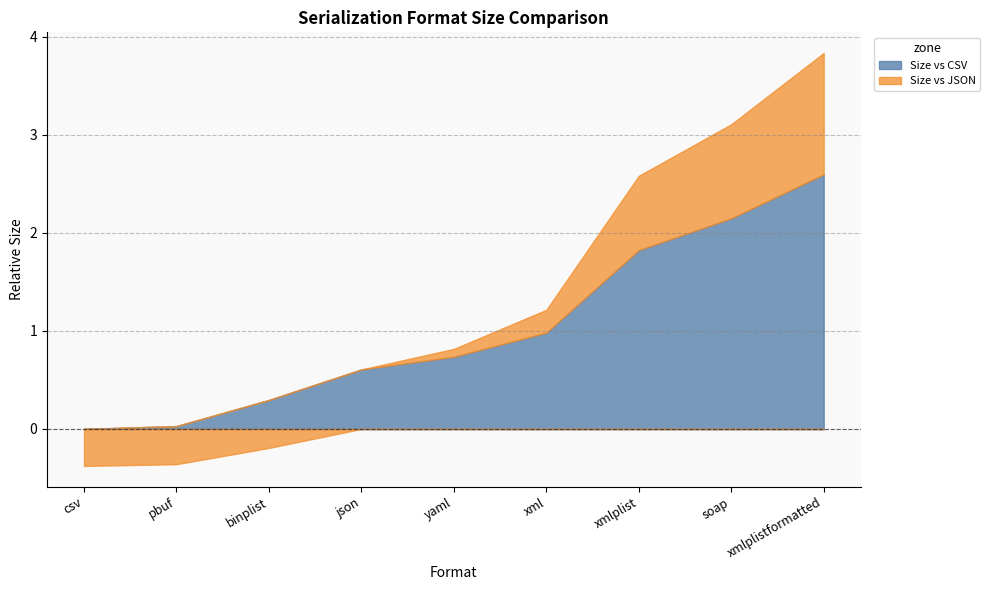

What is the spread (max minus min) of values at pbuf?

0.4